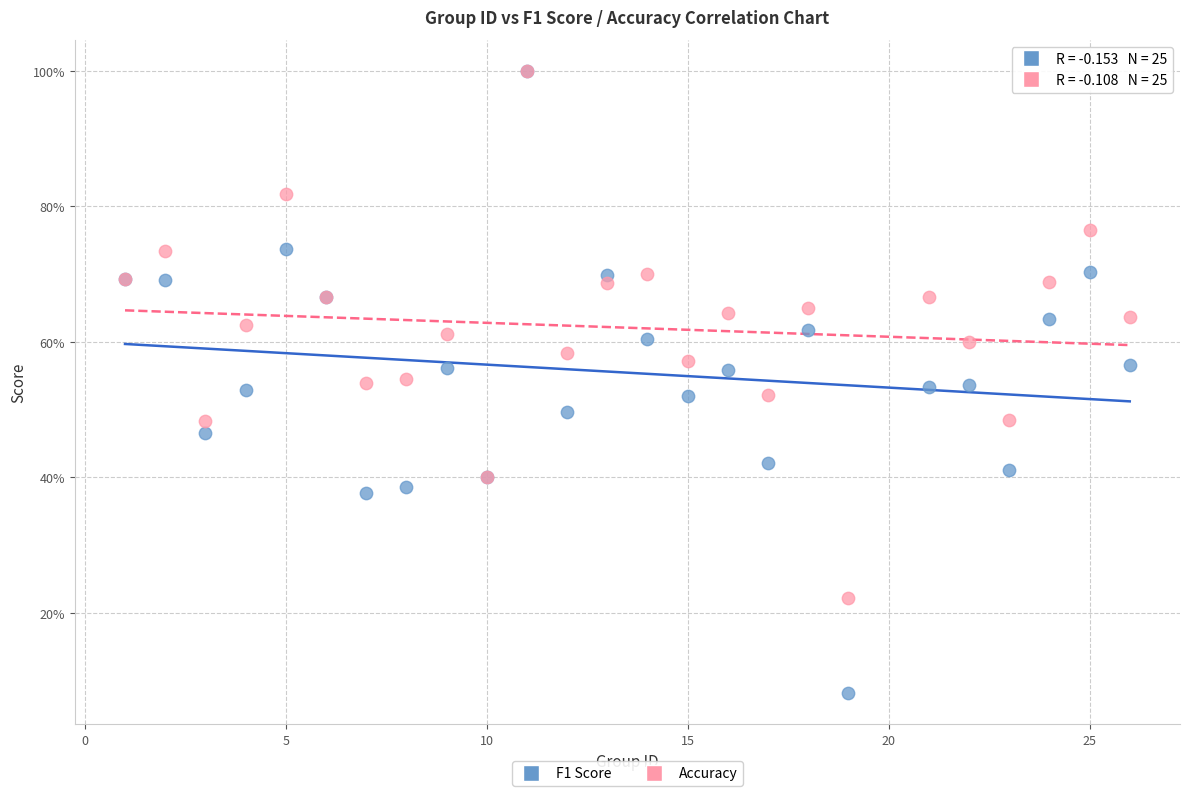

What are all the series names shown in the legend?

F1 Score, Accuracy